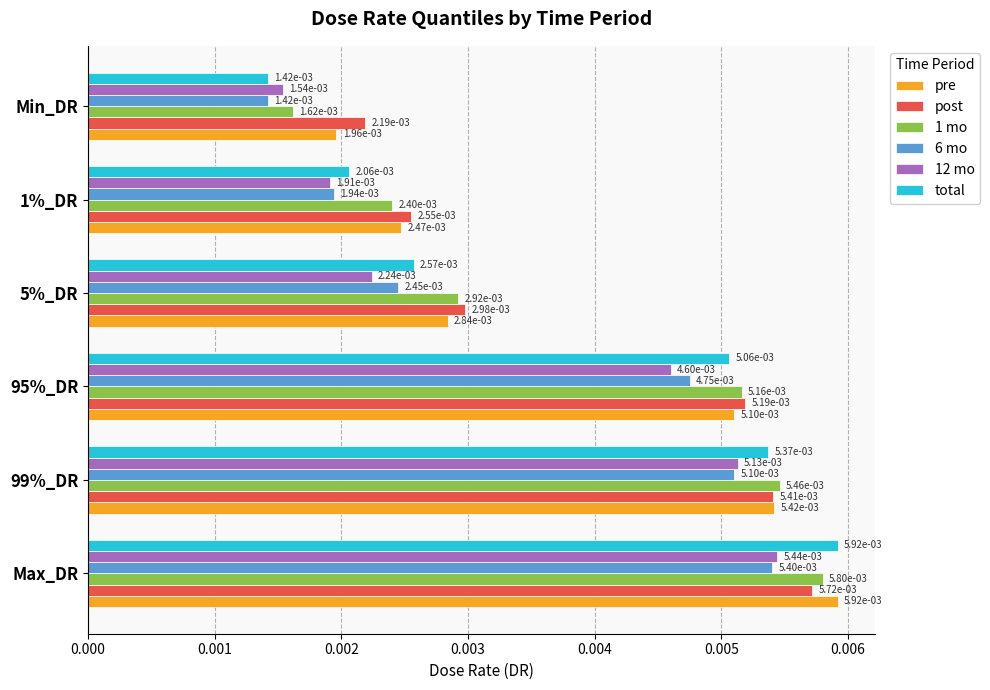

What are all the series names shown in the legend?

pre, post, 1 mo, 6 mo, 12 mo, total